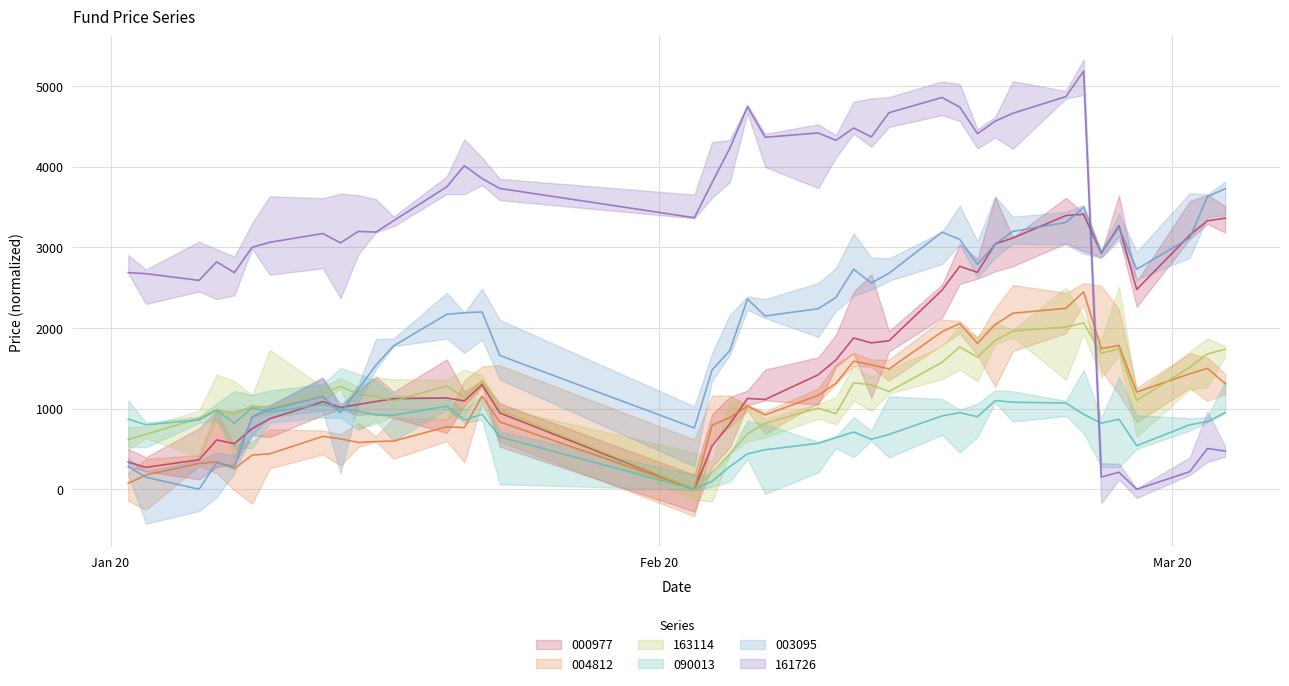

What position from the right is 7?

32